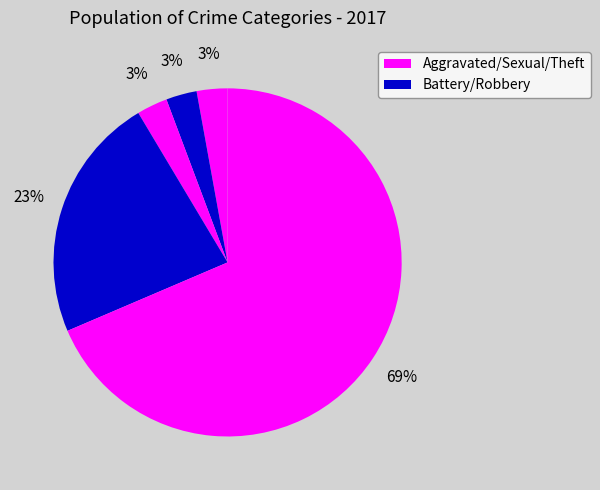

How many slices are in this pie chart?

5